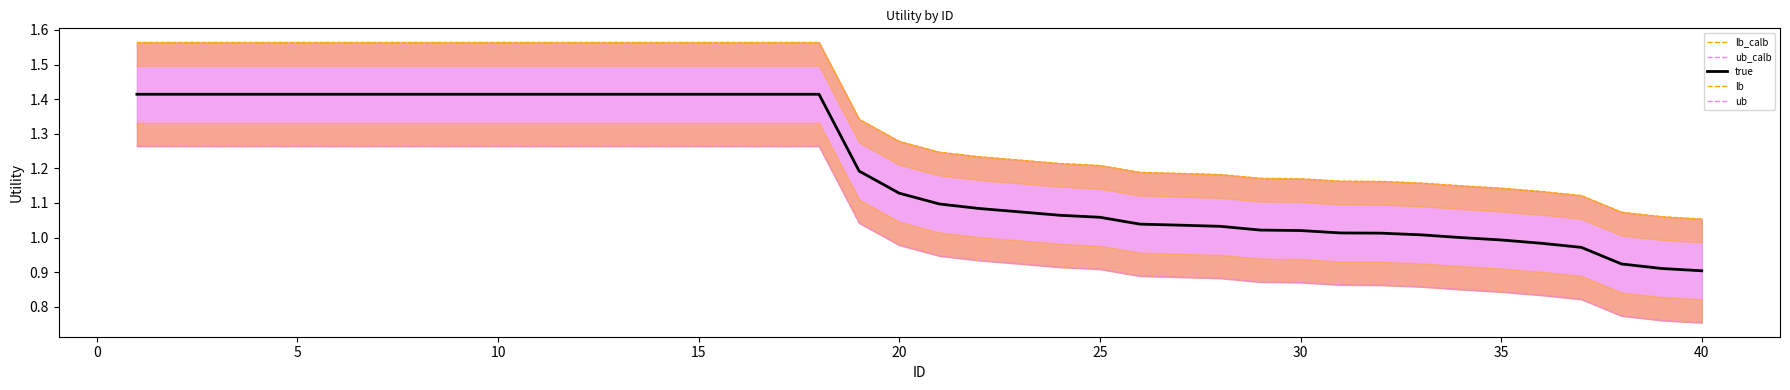

True or false: true and lb cross at least once.

False